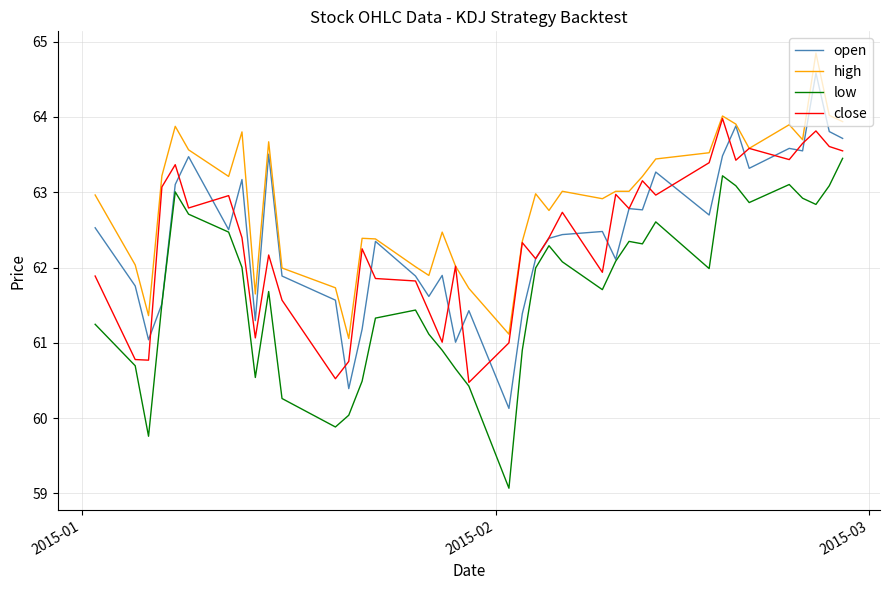

Rank the series by their maximum value, from lowest to highest.

low, close, open, high